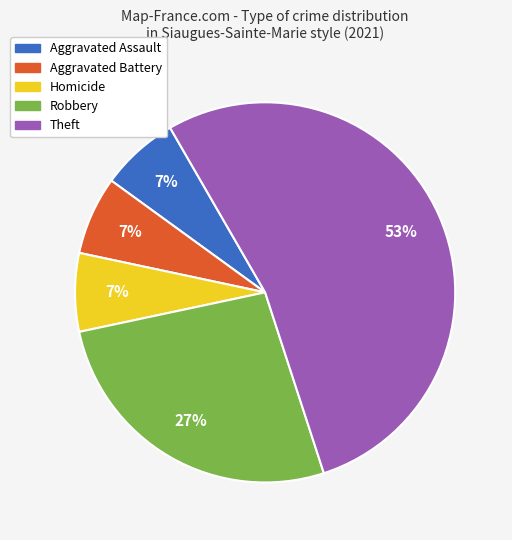

Do Aggravated Assault and Robbery together represent more than half of the pie?

No